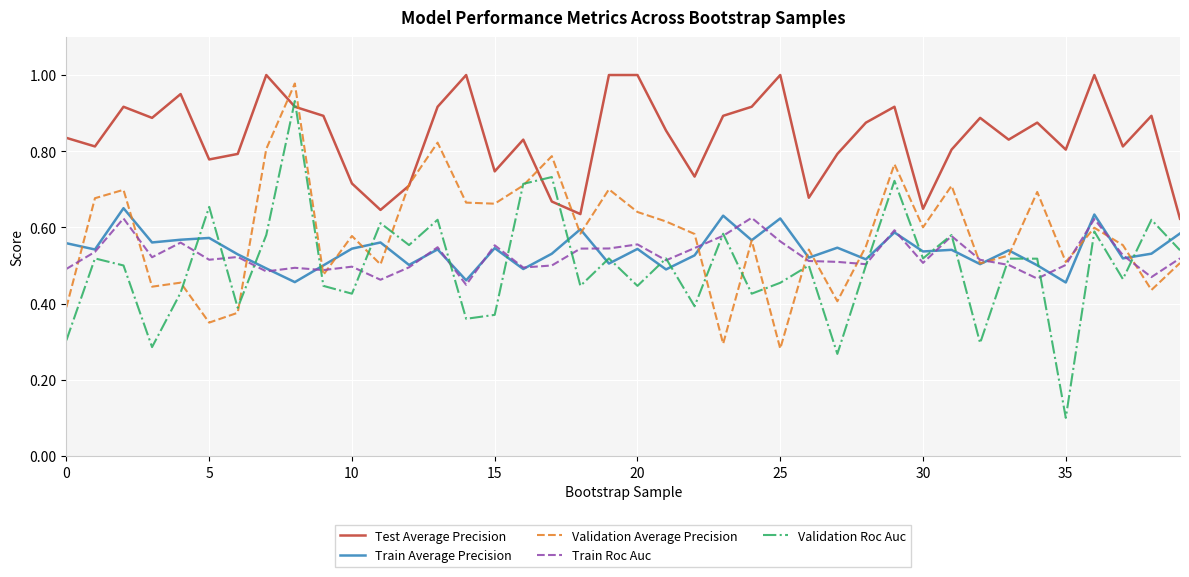

How many interior local valleys does the Validation Roc Auc series have?

14